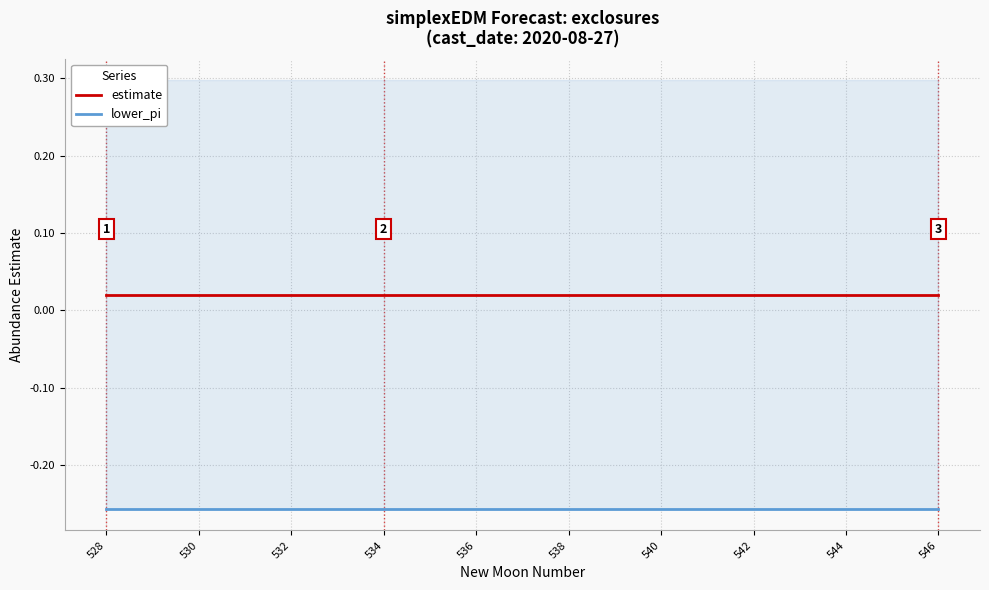

What is the spread (max minus min) of values at 530?

0.3